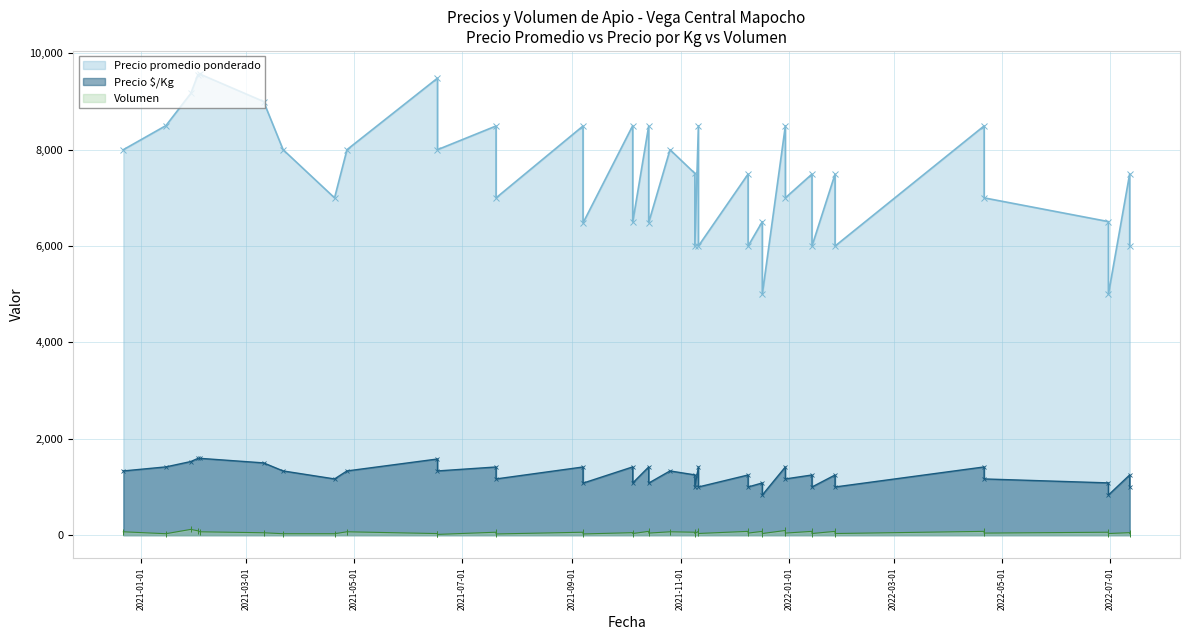

True or false: Volumen and Precio é/Kg intersect in this chart.

False